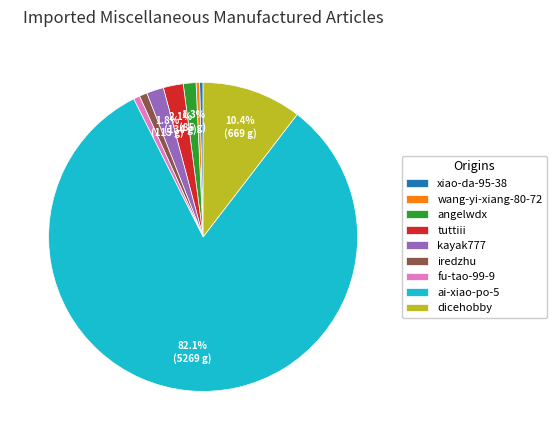

Count the number of slices in the pie.

9